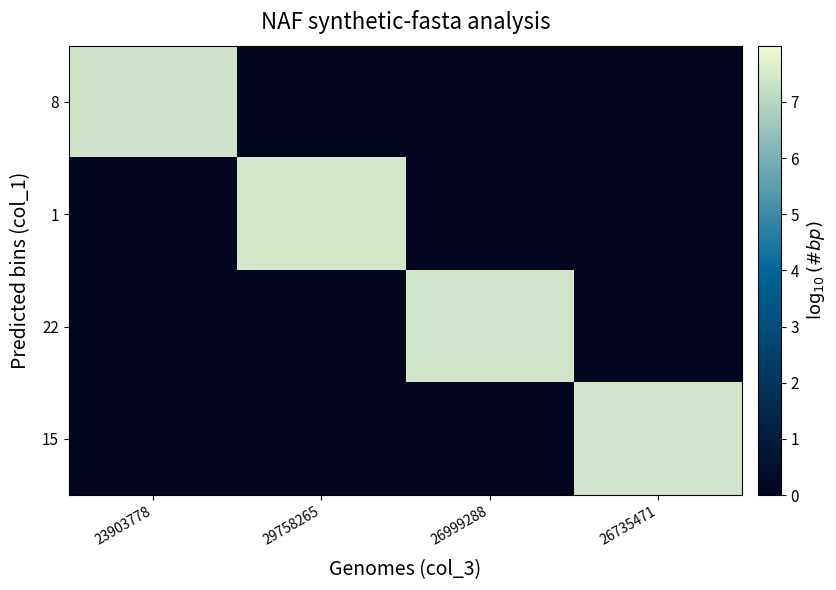

Between 29758265 and 23903778, which is larger?

23903778